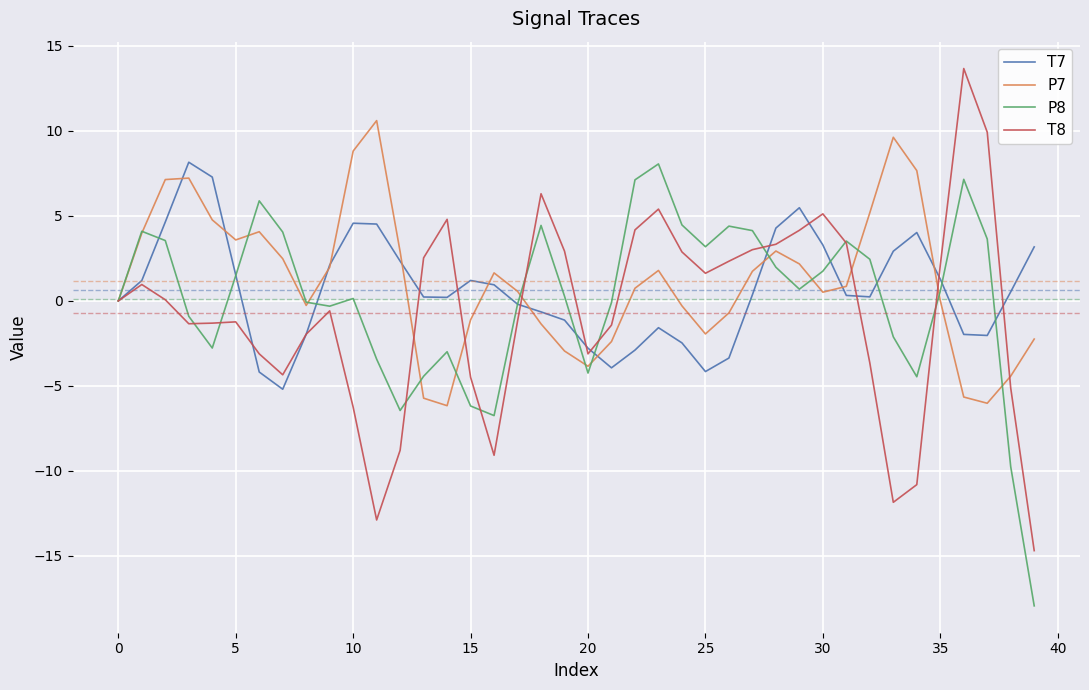

Which series has the widest spread of values?

T8